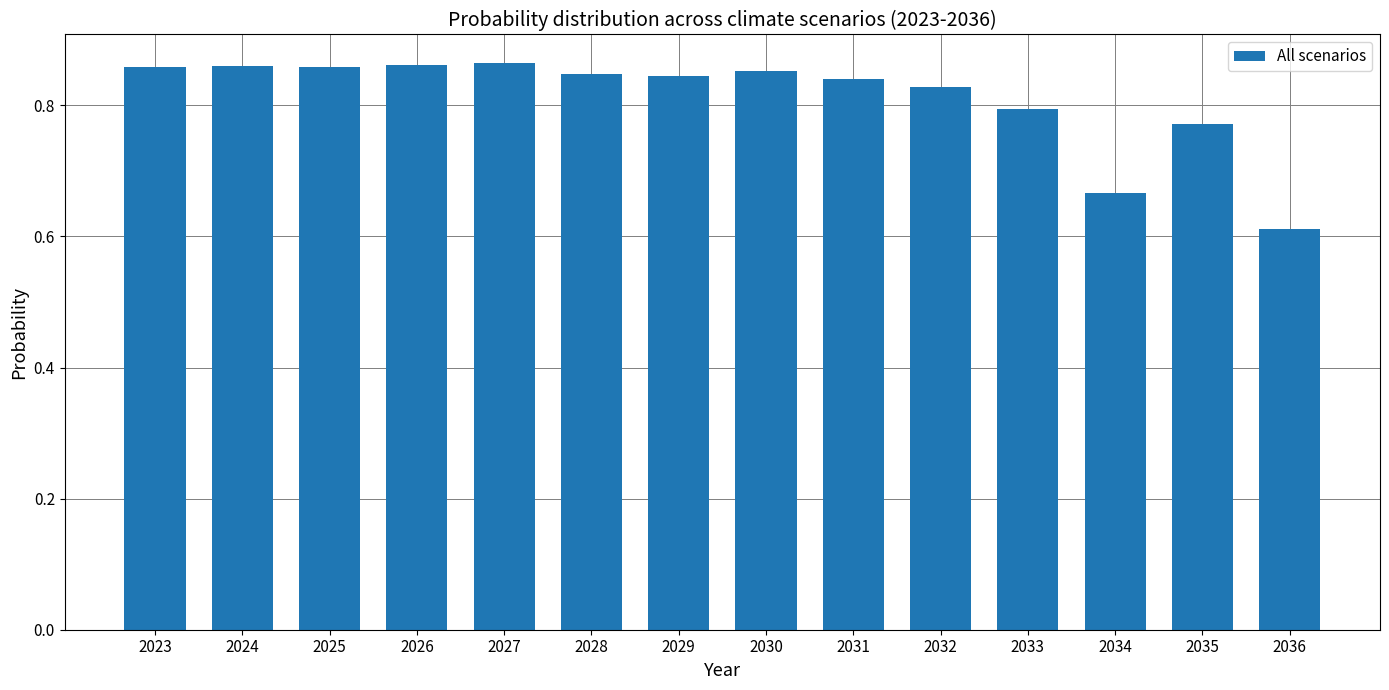

At which category does the chart reach its minimum across all series?

2036